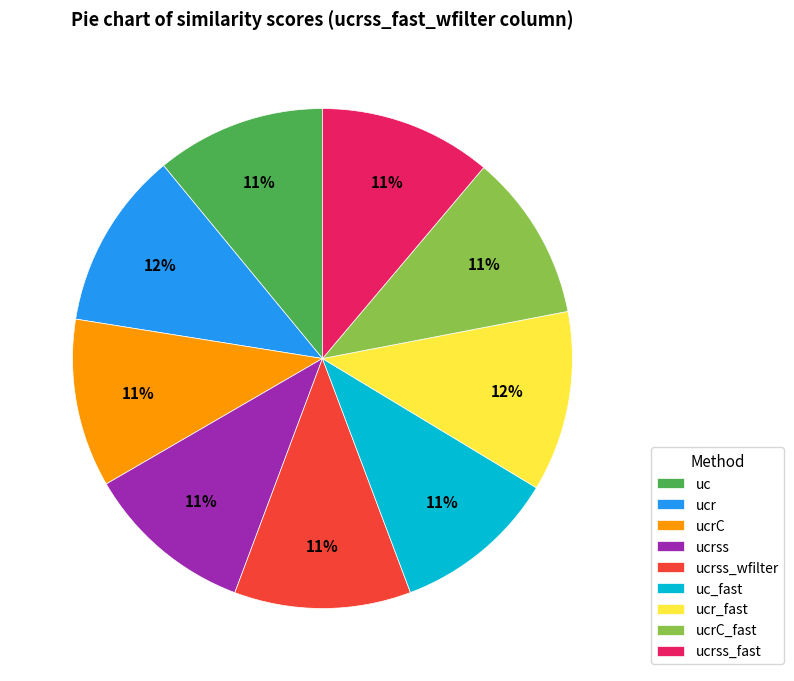

To the nearest percent, what portion does ucr_fast represent?

12%